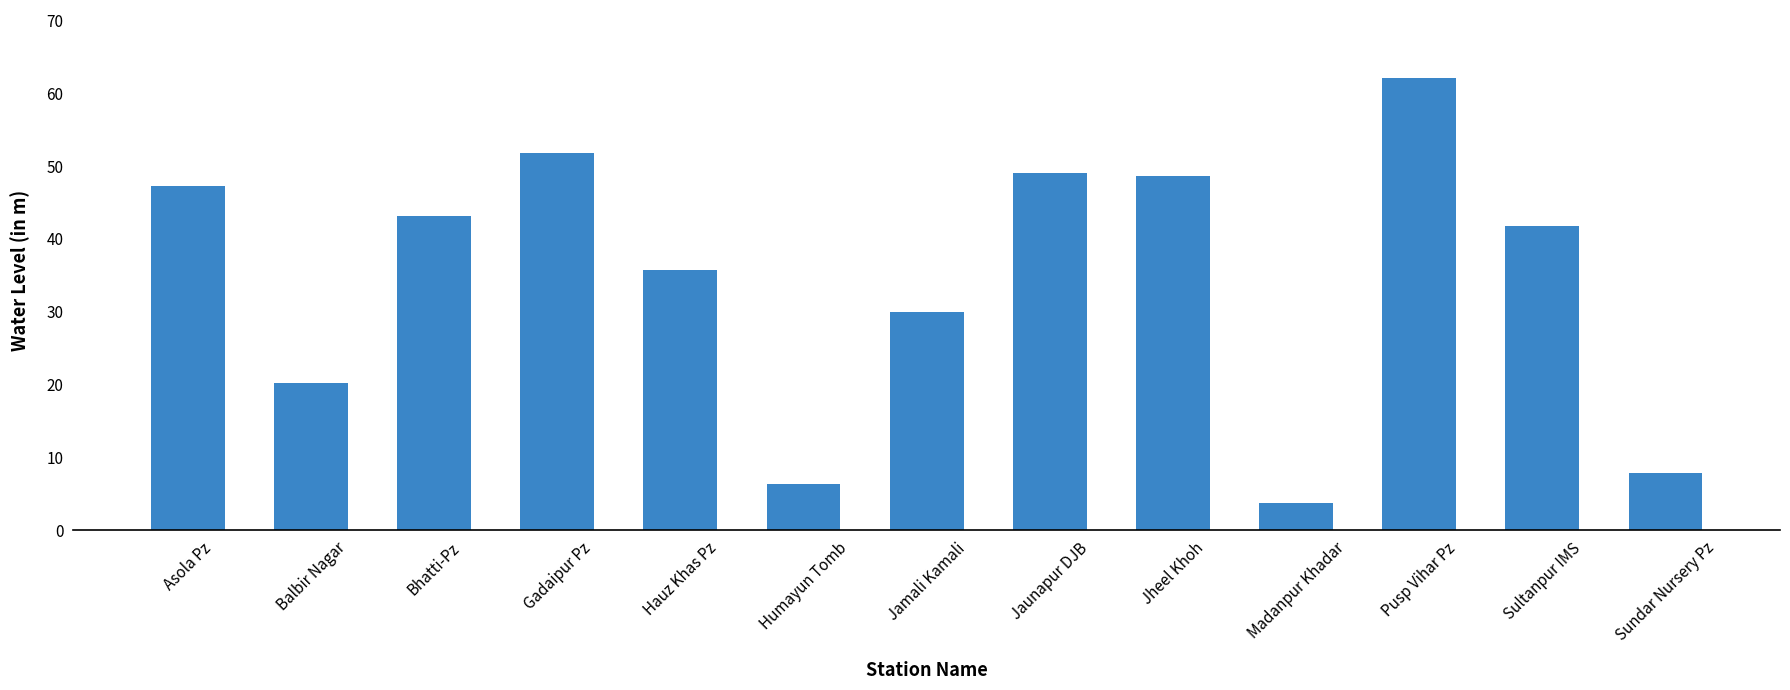

What is the change in value from Asola Pz to Jamali Kamali?

-17.3